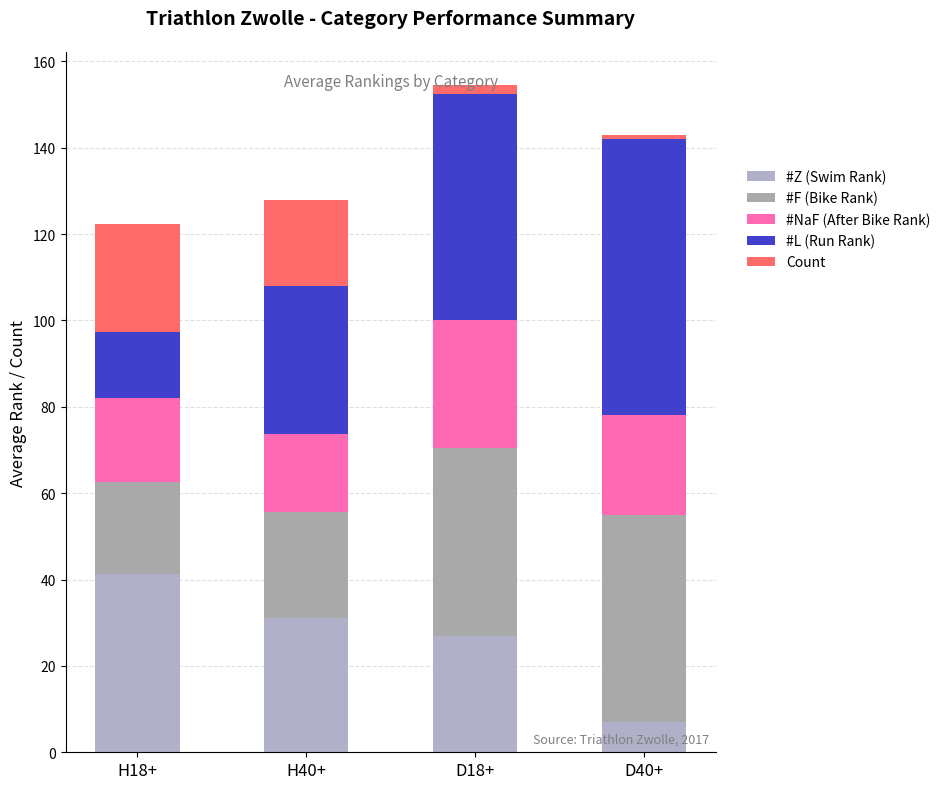

Where does the #L (Run Rank) series first go above 52?

D18+